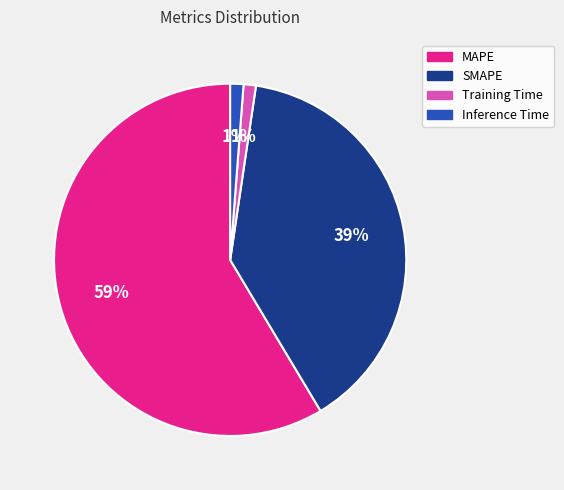

To the nearest percent, what percentage of the pie is Training Time?

1%